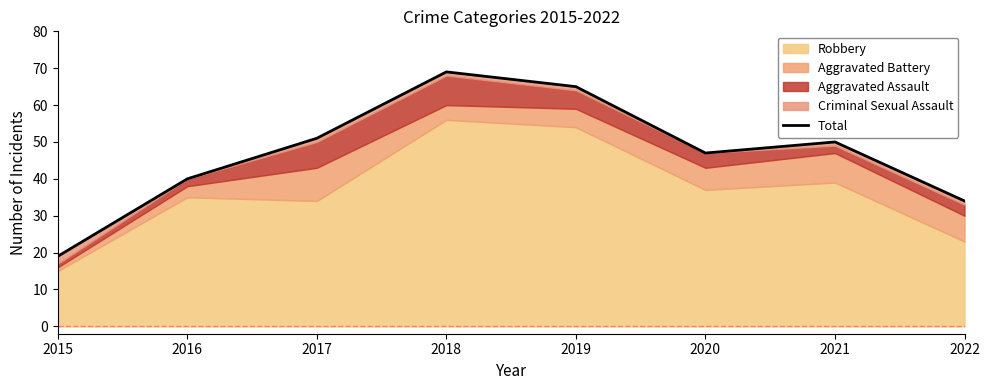

True or false: the data shows 51 at 2017.

True